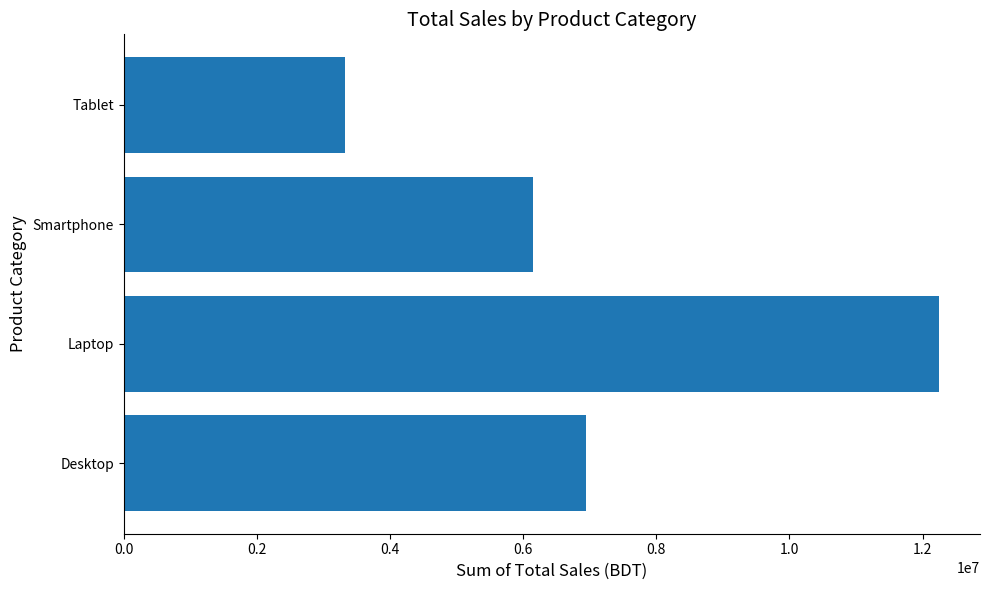

What is the difference between the second highest and minimum values?

3630000